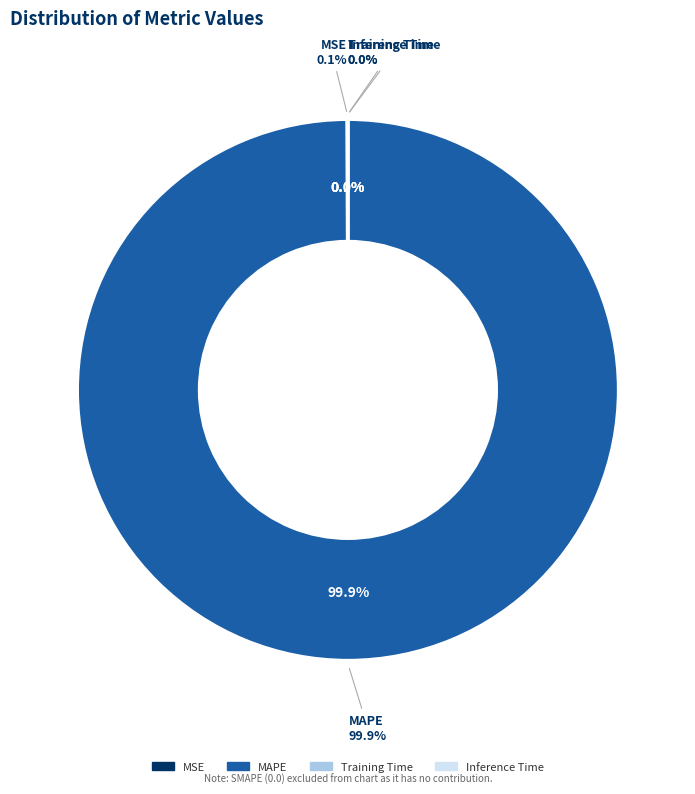

Is there a majority slice in this chart?

Yes